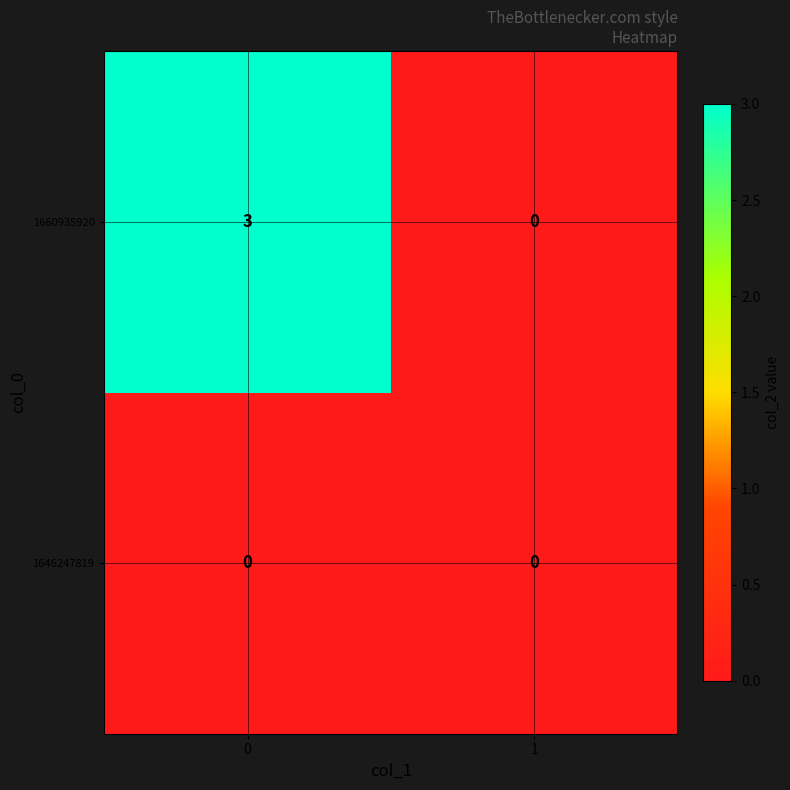

True or false: 1660935920 has a value of 0 at 1.

True